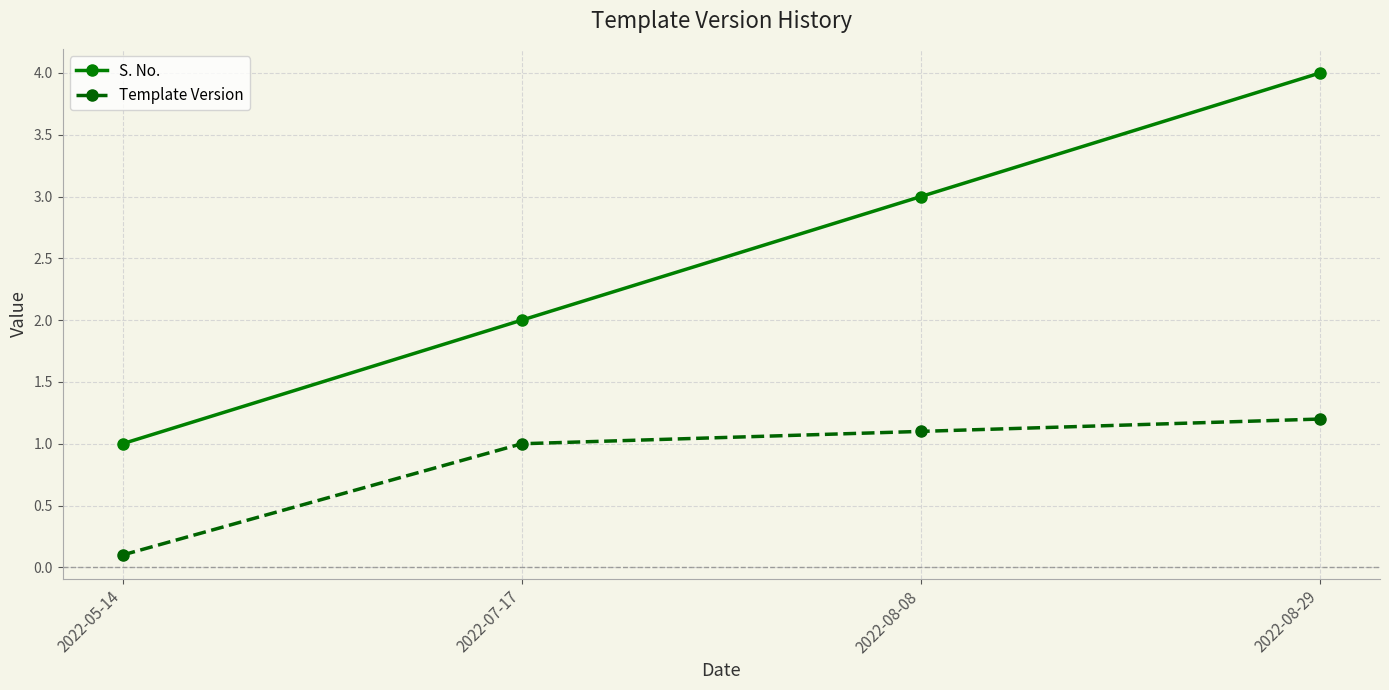

What are all the series names shown in the legend?

S. No., Template Version